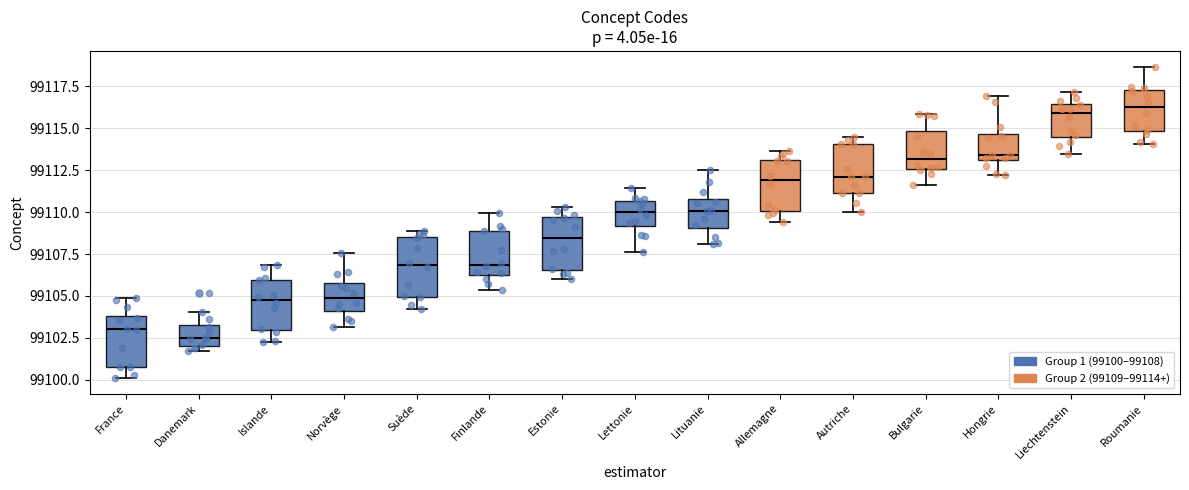

Which box has the lowest median line?

Danemark